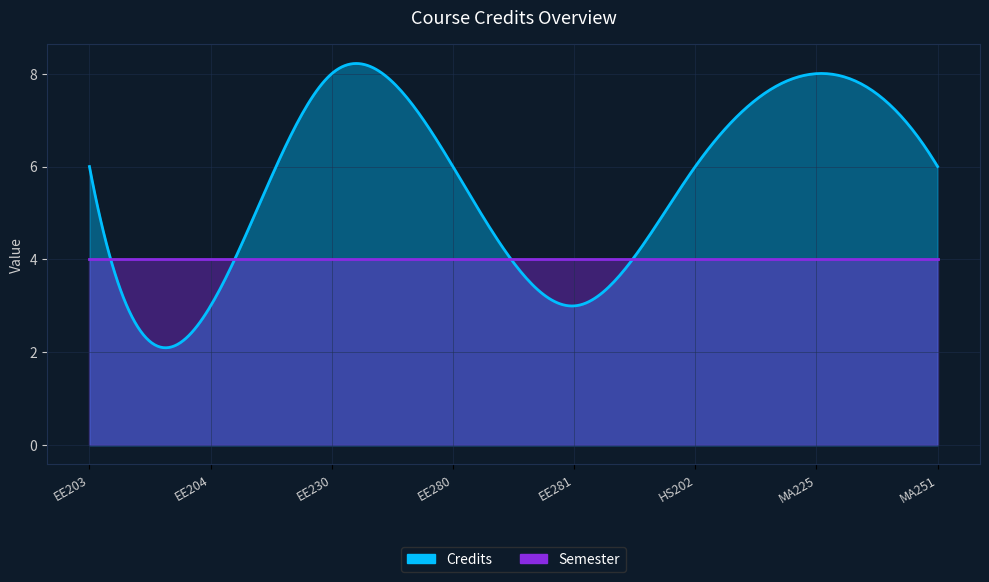

Reading right to left, transcribe all the data shown in this chart.

Credits: 6	8	6	3	6	8	3	6
Semester: 4	4	4	4	4	4	4	4